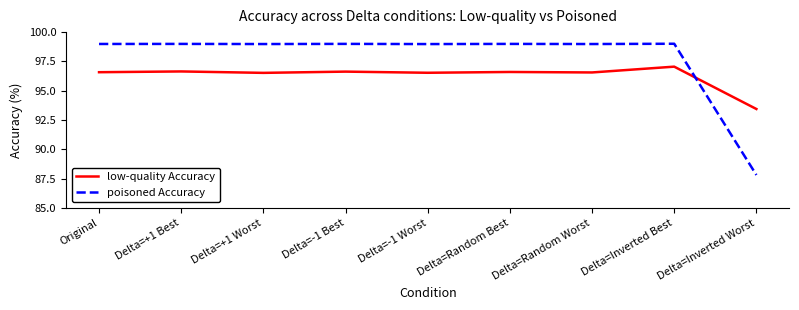

Where does the low-quality Accuracy series first go above 96?

Original